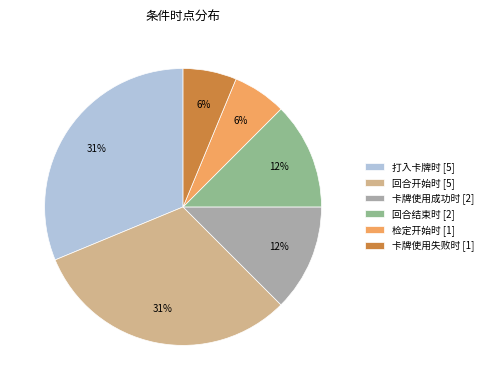

Is it true that 检定开始时 is 6% of the pie?

True